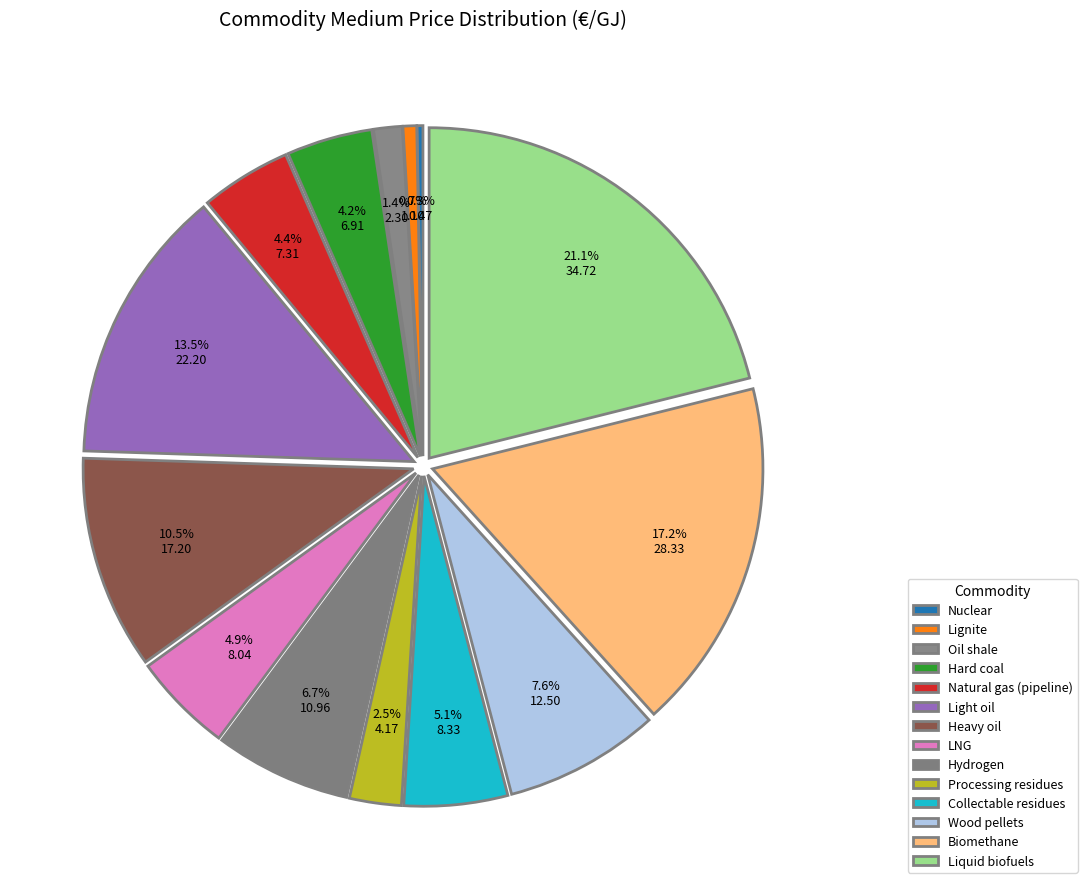

What is the smallest slice in the pie chart?

Nuclear